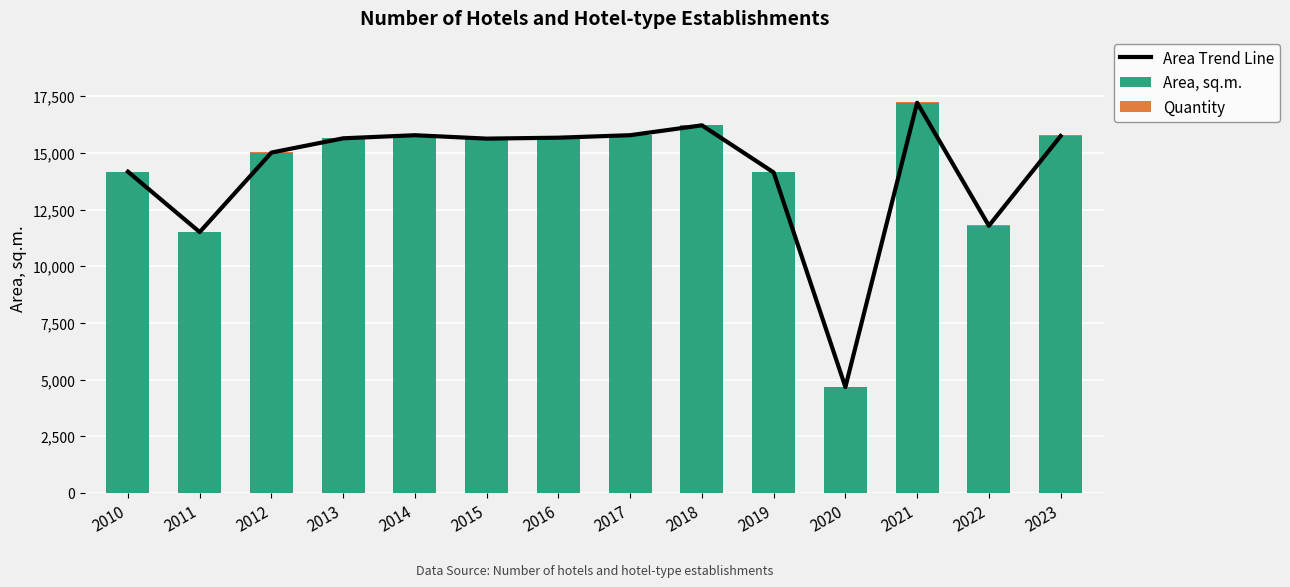

Which category has the lowest value across all series?

2020